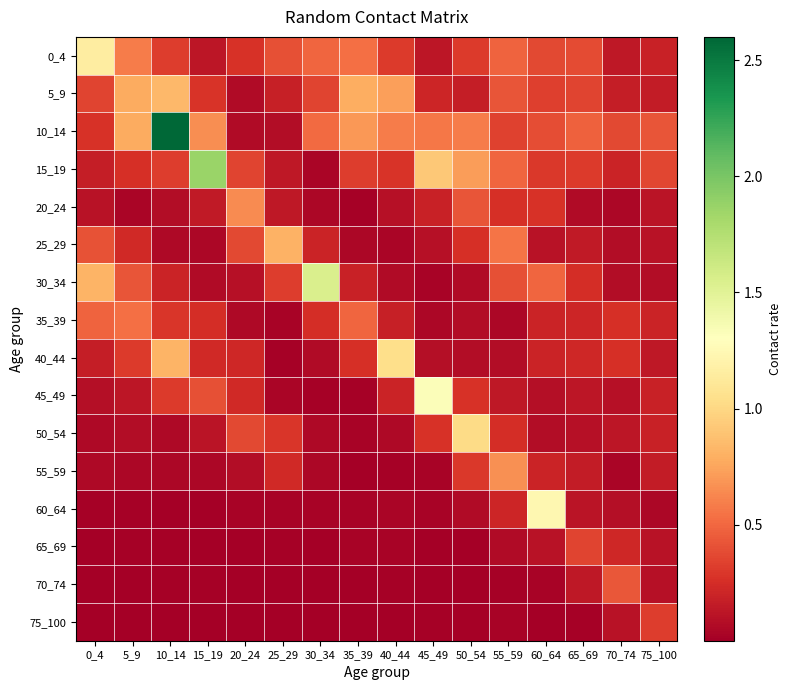

Rank the series at 0_4 from lowest to highest value.

70_74, 75_100, 65_69, 60_64, 55_59, 50_54, 45_49, 20_24, 40_44, 15_19, 10_14, 5_9, 25_29, 35_39, 30_34, 0_4